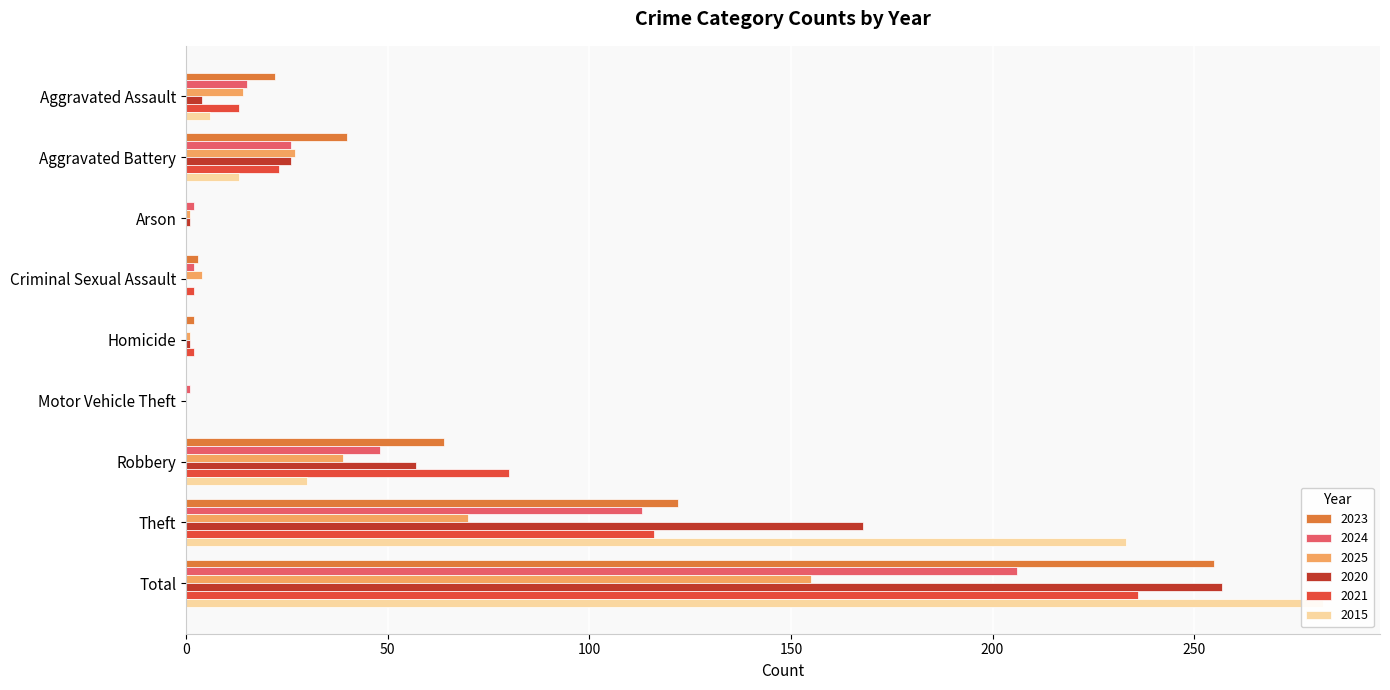

What is the difference between the 2015 values at Total and Arson?

282